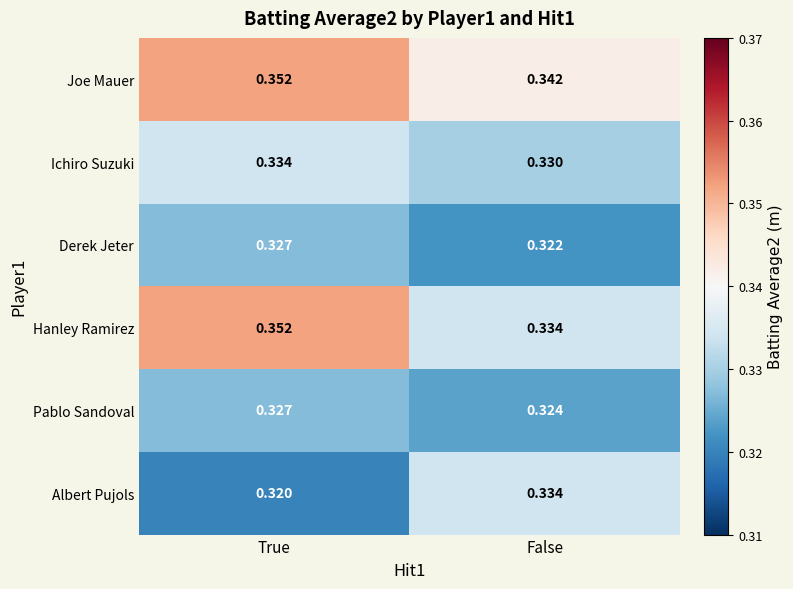

At which label is Pablo Sandoval closest to 0?

False